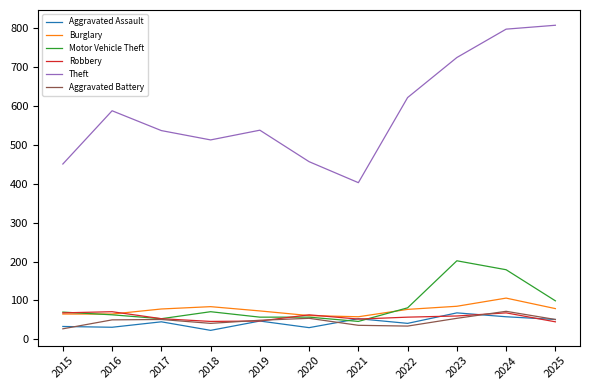

Which series ends up on top after the final intersection of Burglary and Motor Vehicle Theft?

Motor Vehicle Theft